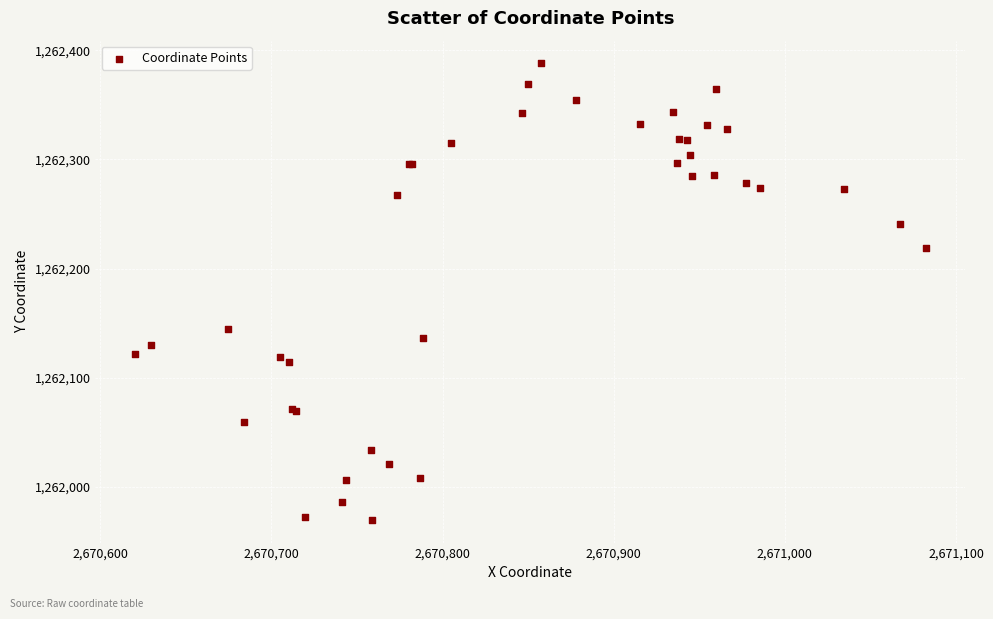

What Y value in the scatter plot is closest to 1262178?

1262145.1